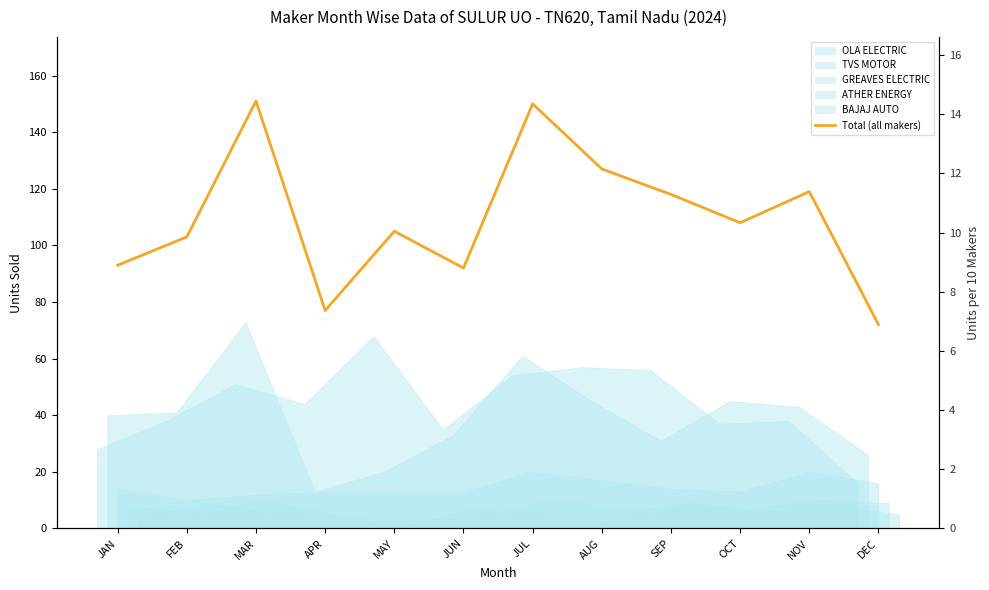

The chart shows a value of 171 at SEP. True or false?

False